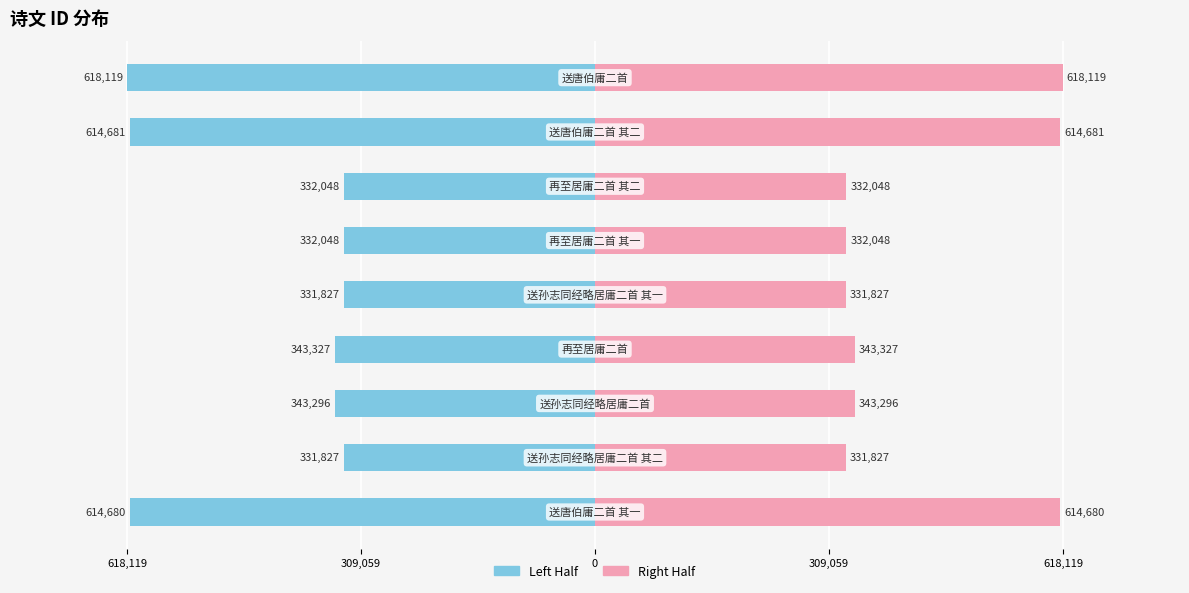

Which series has the largest range (max minus min)?

col_0 (left)